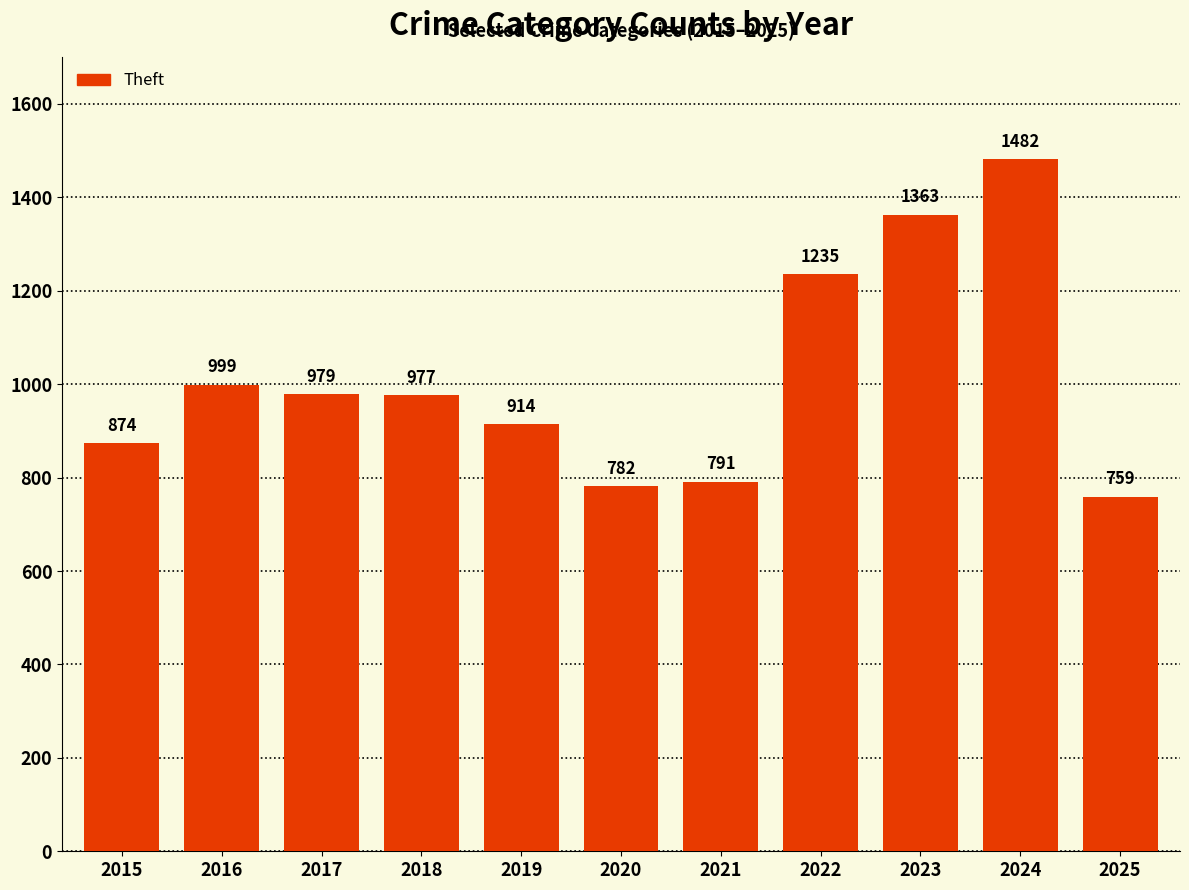

What is the maximum value shown in the chart?

1482